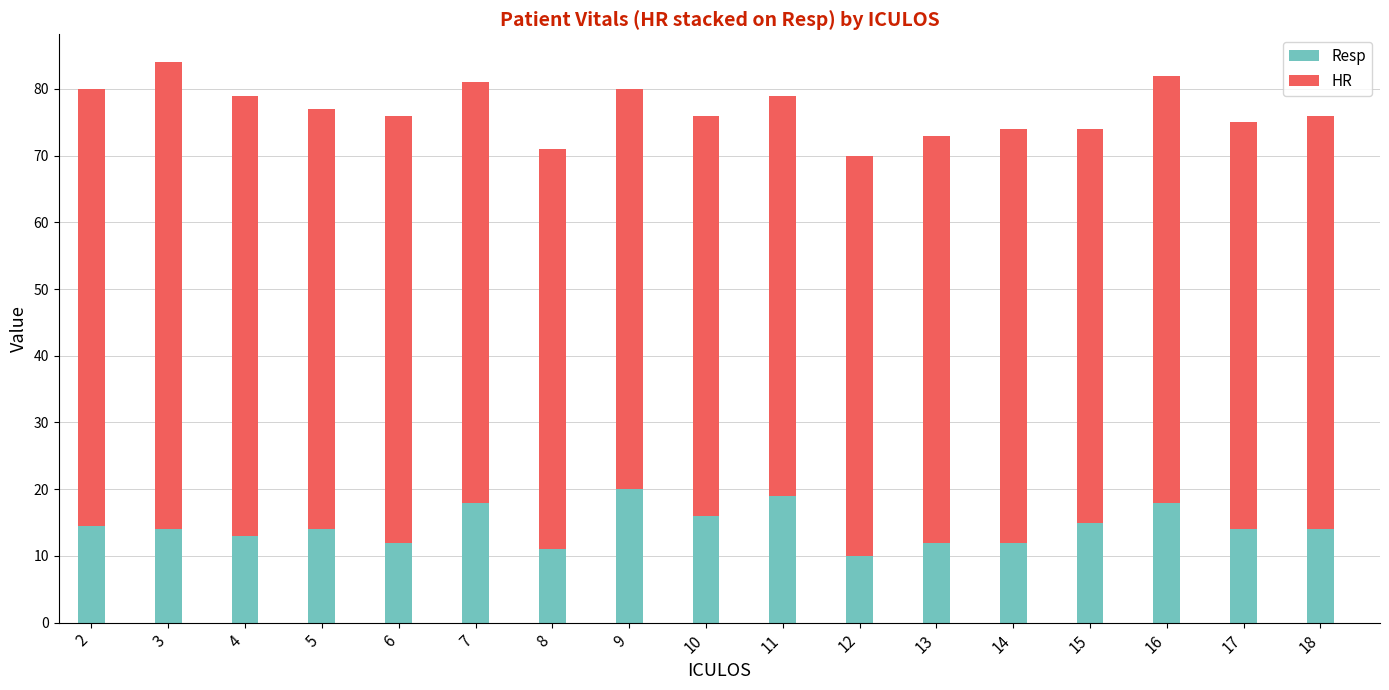

What is the difference between the maximum and minimum values in the Resp series?

10.0